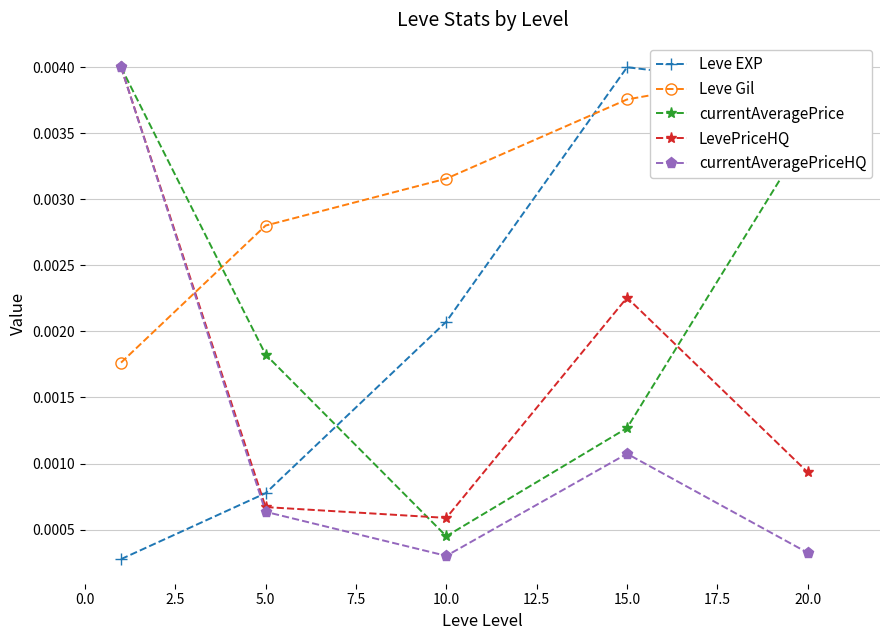

How many data points does each series have?

5